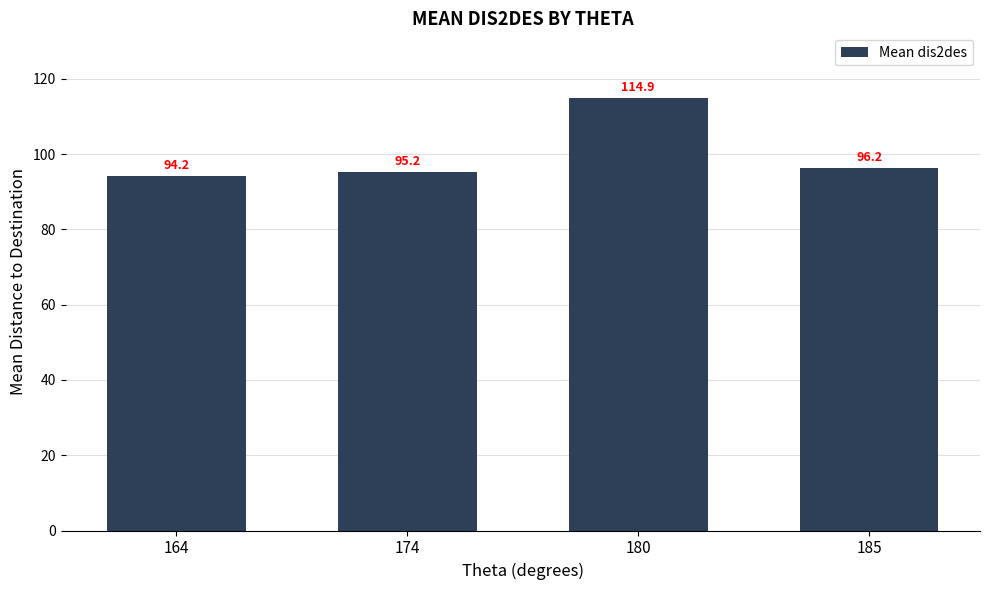

Which has a higher value, 185 or 164?

185